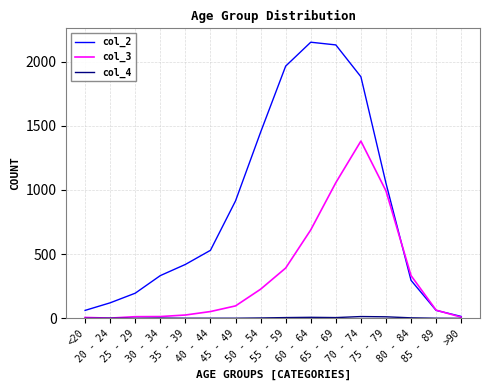

Which series has the widest spread of values?

col_2